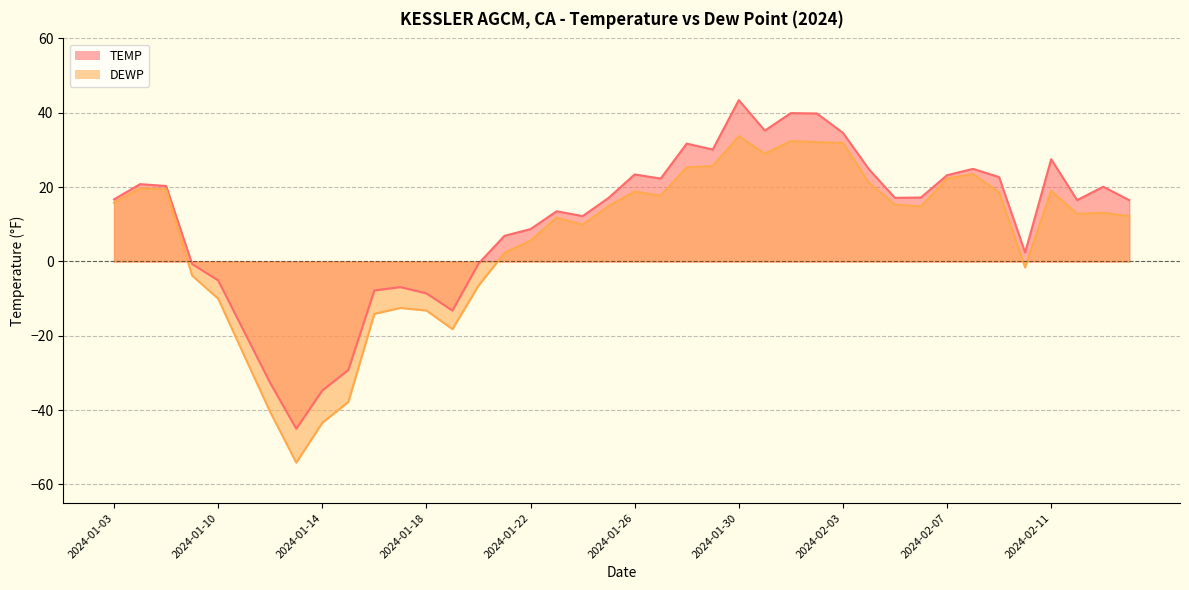

What is the label of the 9th point from the left?

2024-01-14